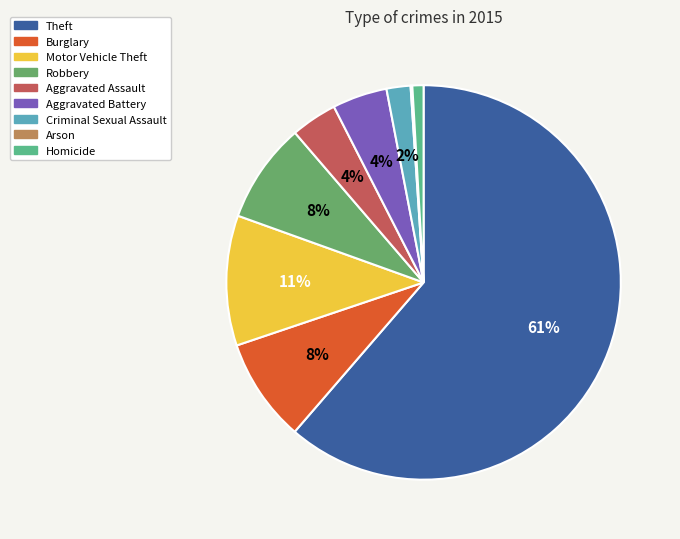

What percentage is the Burglary slice, to the nearest percent?

8%